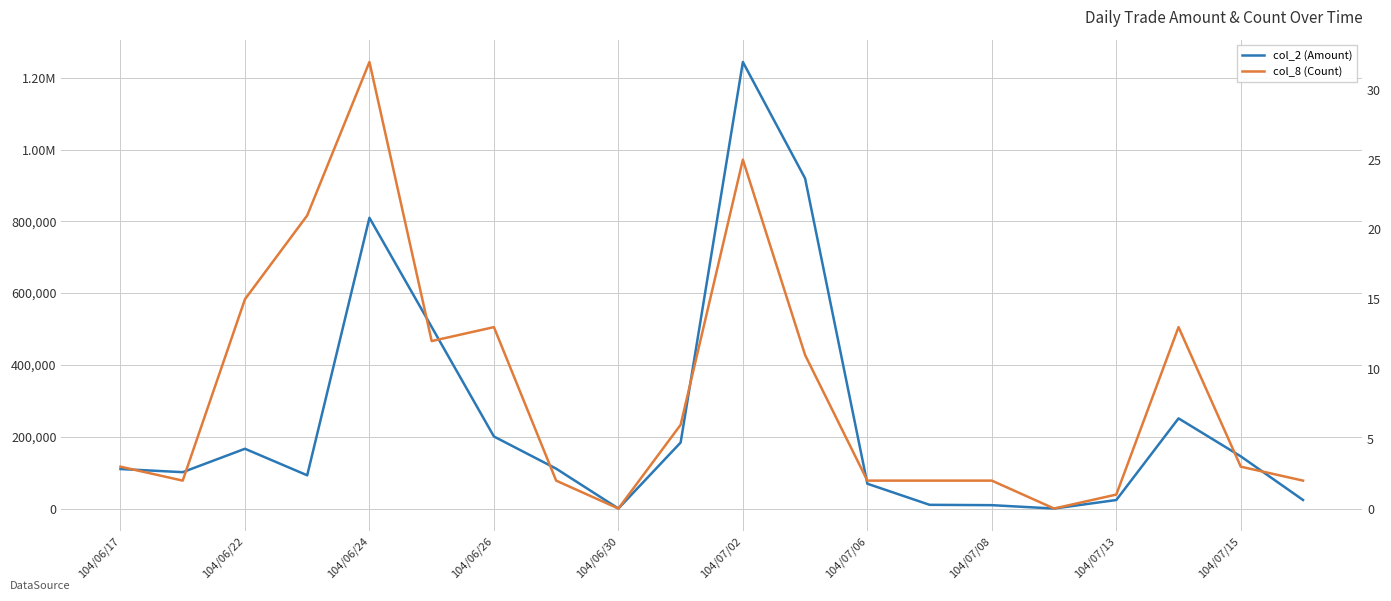

List the series in order of their overall mean, highest first.

col_2 (Amount), col_8 (Count)